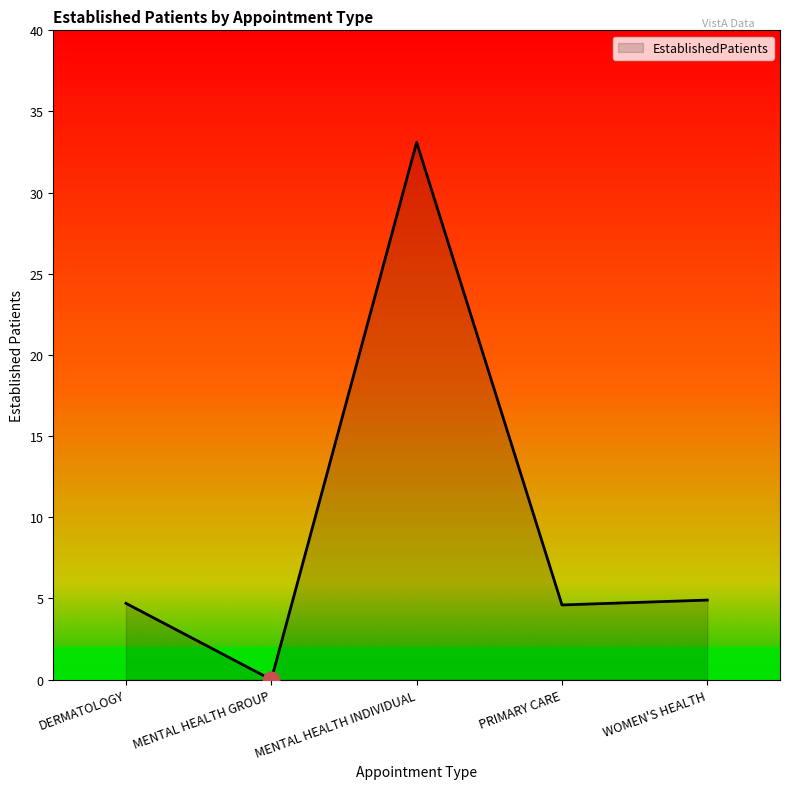

The chart shows a value of 0.0 at MENTAL HEALTH GROUP. True or false?

True